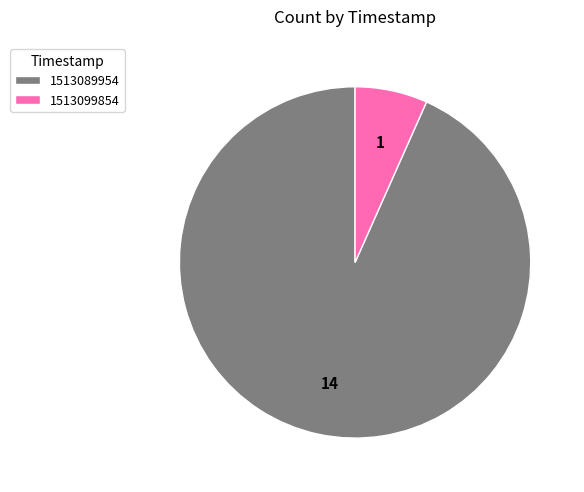

Does 1513089954 account for over 50% of the chart?

Yes